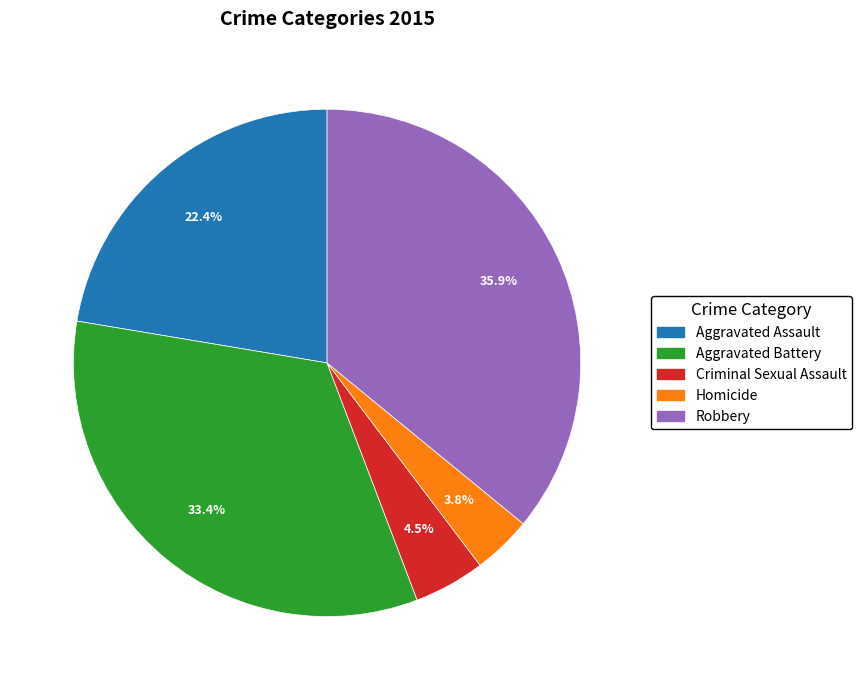

Does Homicide account for over 50% of the chart?

No